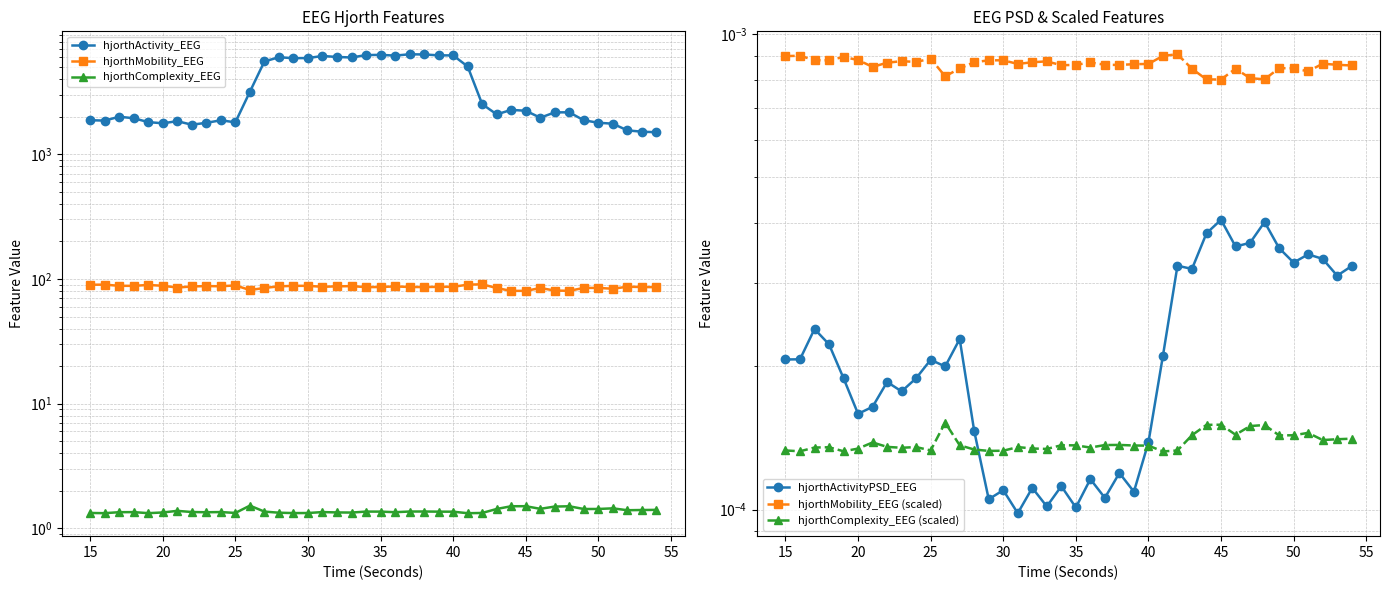

In hjorthMobility_EEG, how many points are lower than both neighbors (excluding endpoints)?

10